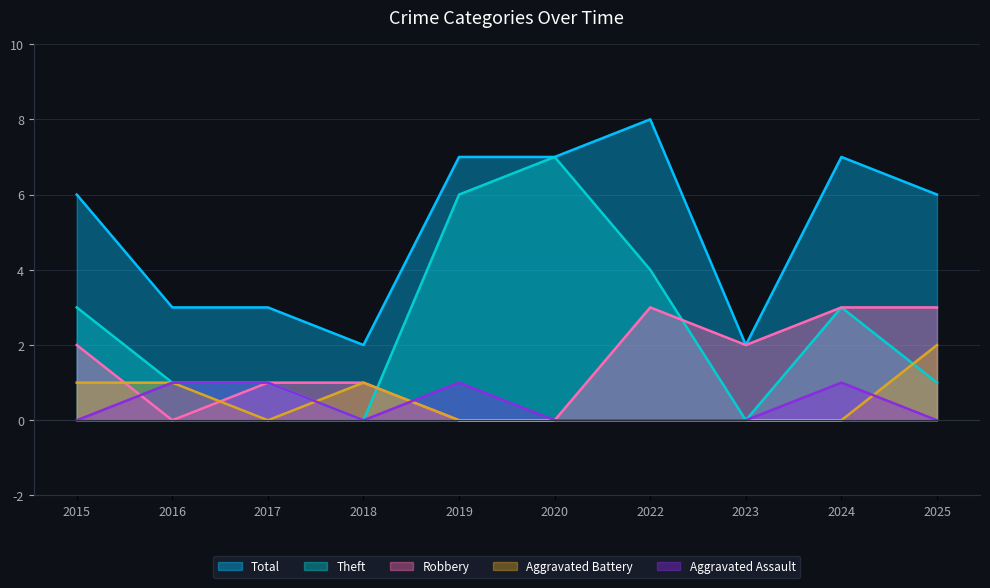

What is the difference between the maximum and minimum values in the Aggravated Assault series?

1